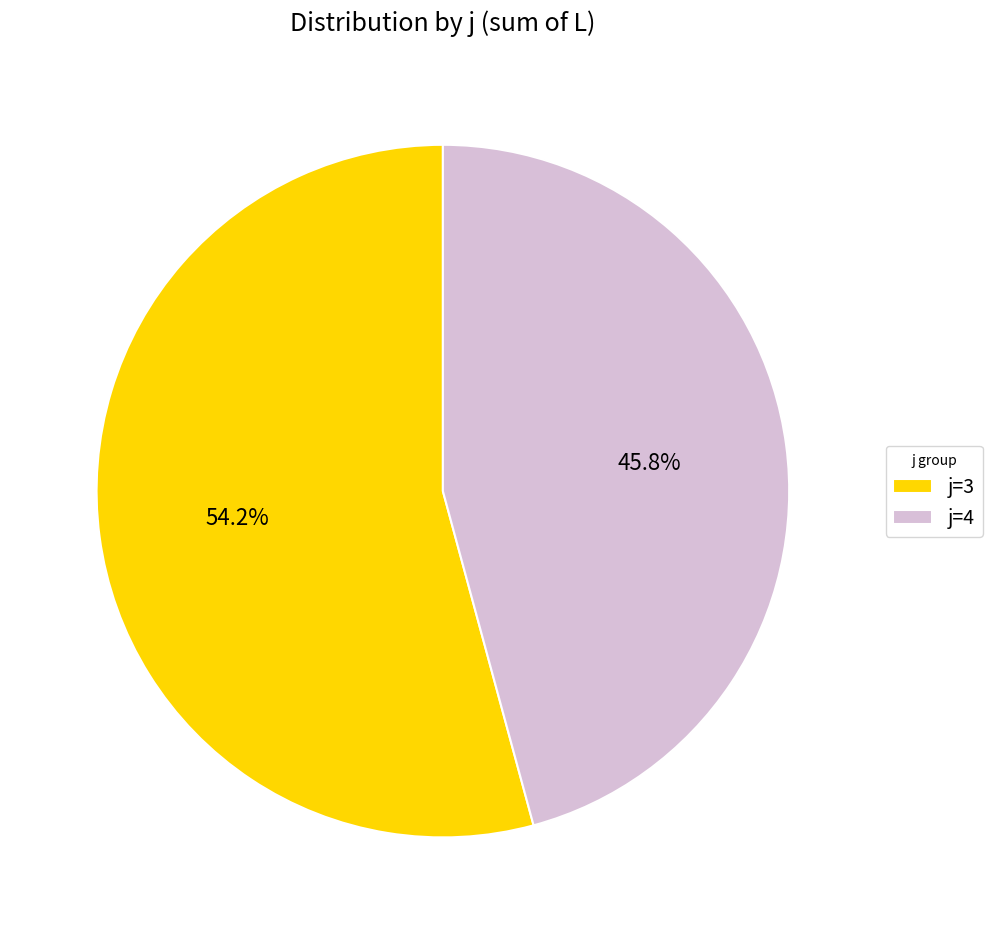

Which slice is the largest?

j=3